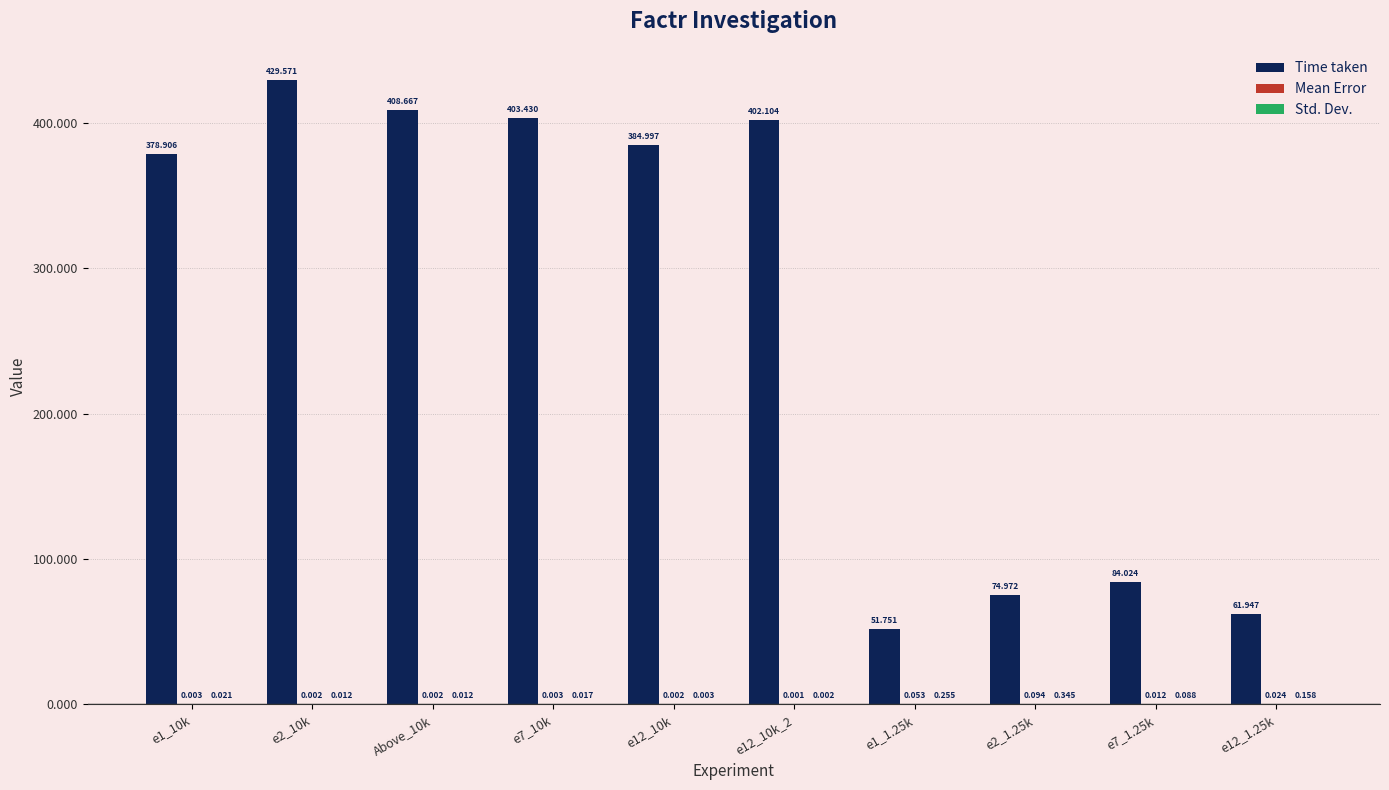

Which series changed the most between e2_1.25k and e7_1.25k?

Time taken